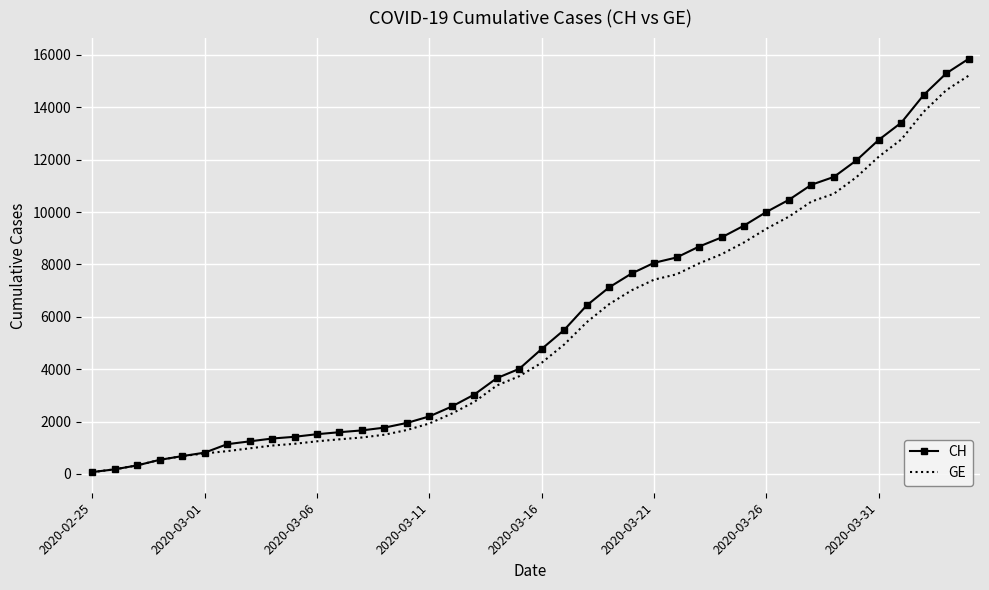

What is the difference between the second highest and second lowest values in the CH series?

15116